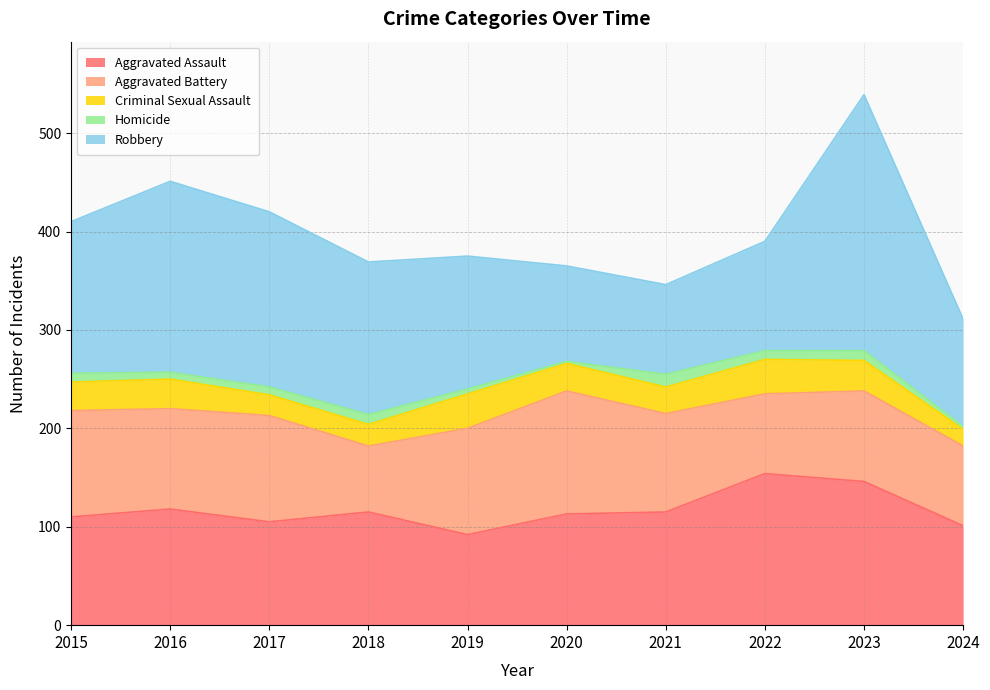

At how many categories does at least one series exceed 122?

8